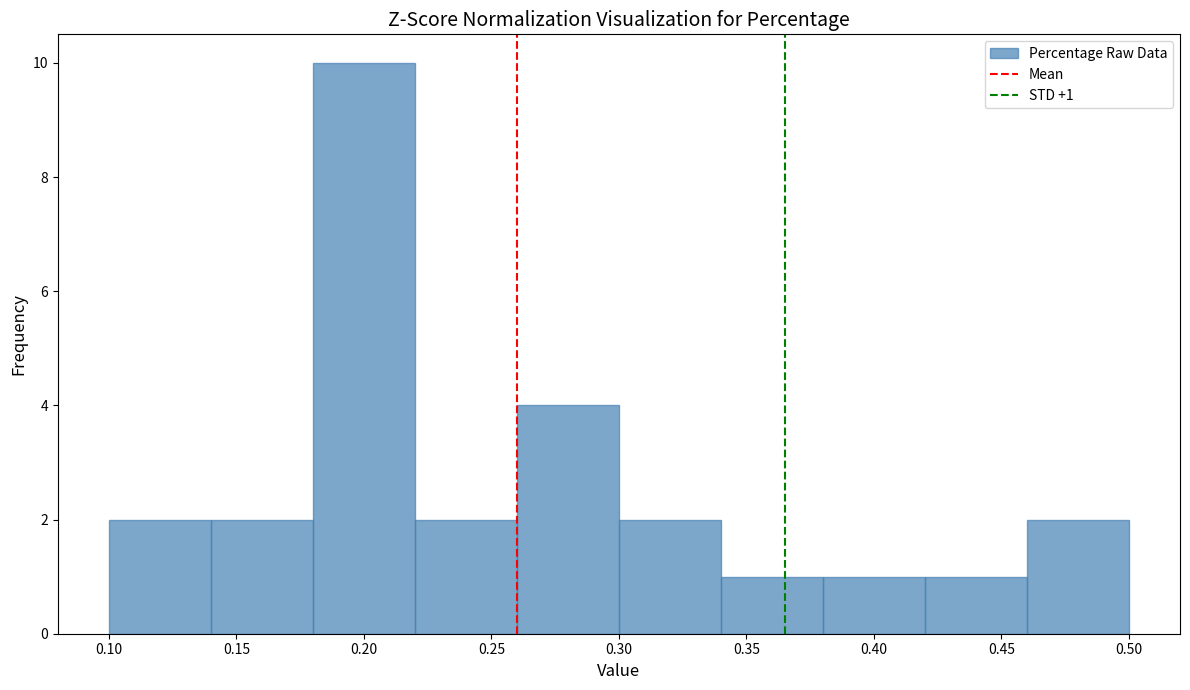

Which range on the x-axis has the tallest bar?

0.18 to 0.22